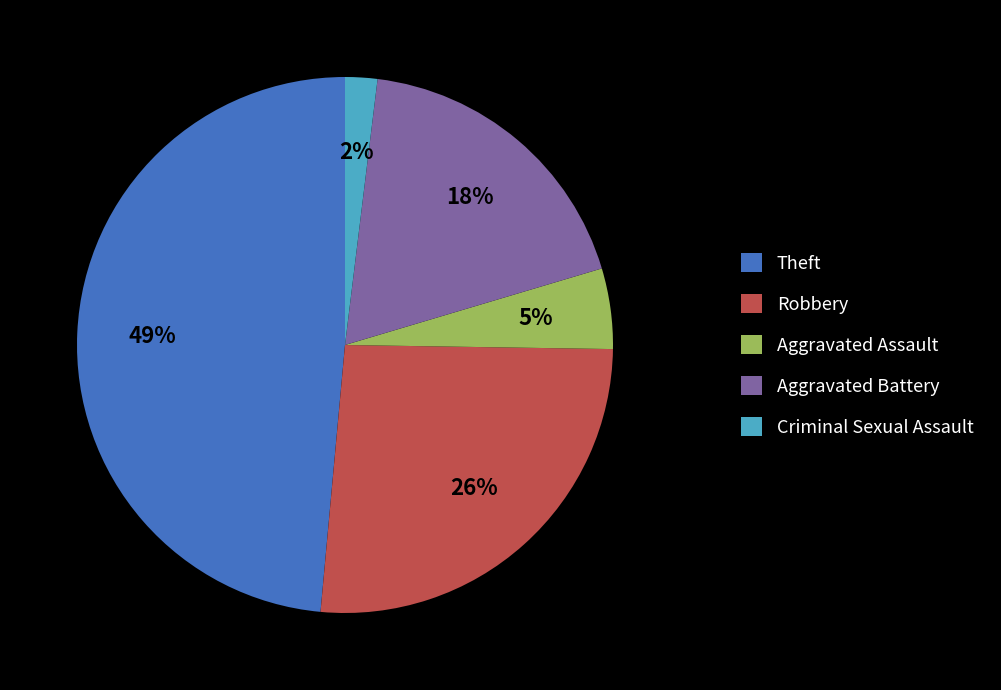

Combined, do Theft and Robbery account for over 50%?

Yes